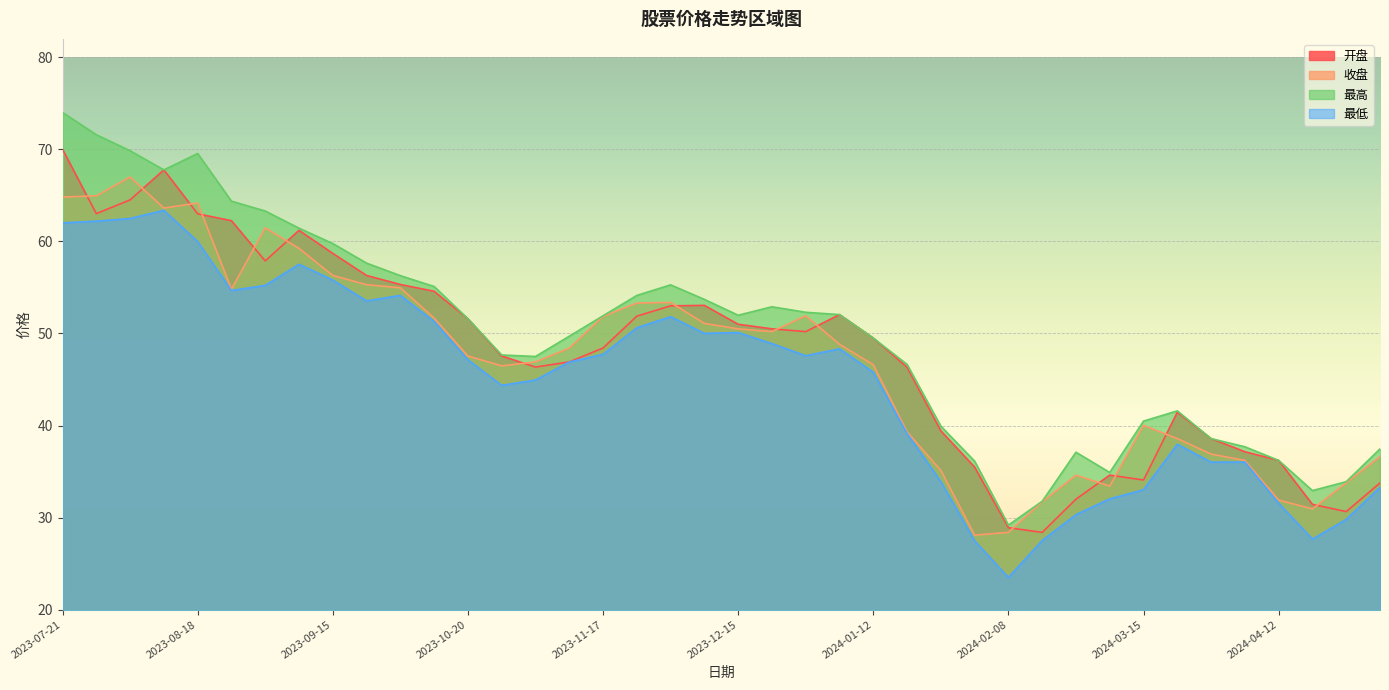

At which category is the sum across all series the highest?

2023-07-21